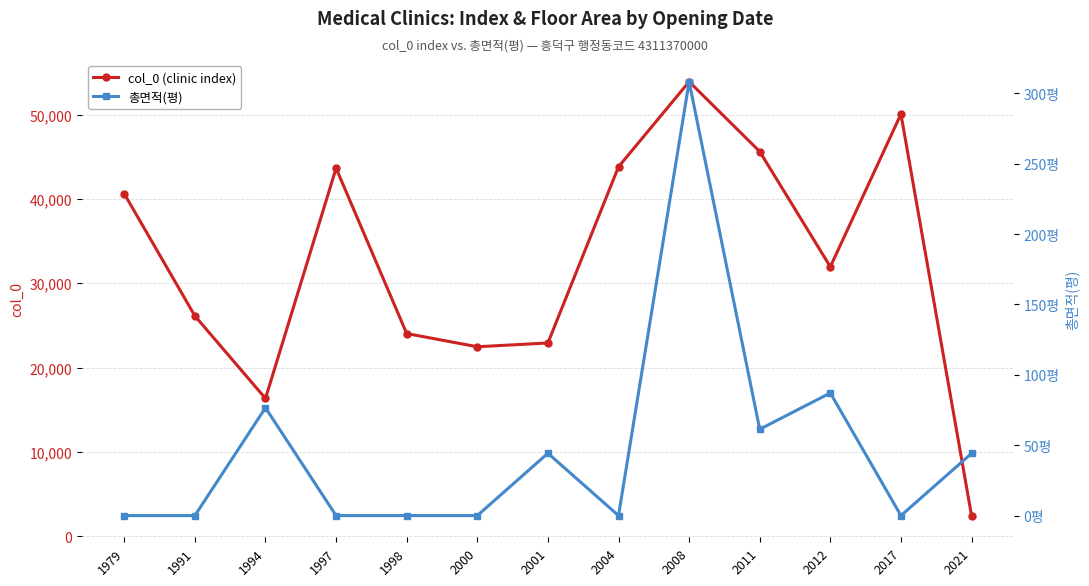

Rank the series at 1998 from lowest to highest value.

총면적(평), col_0 (clinic index)